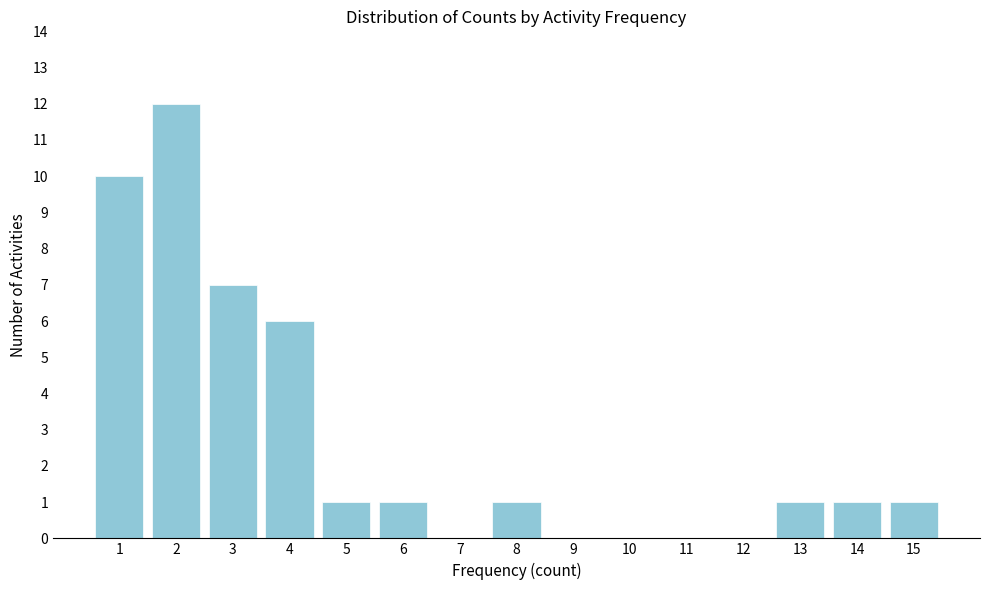

Reading left to right, extract all data points from this chart.

1=10	2=12	3=7	4=6	5=1	6=1	7=0	8=1	9=0	10=0	11=0	12=0	13=1	14=1	15=1